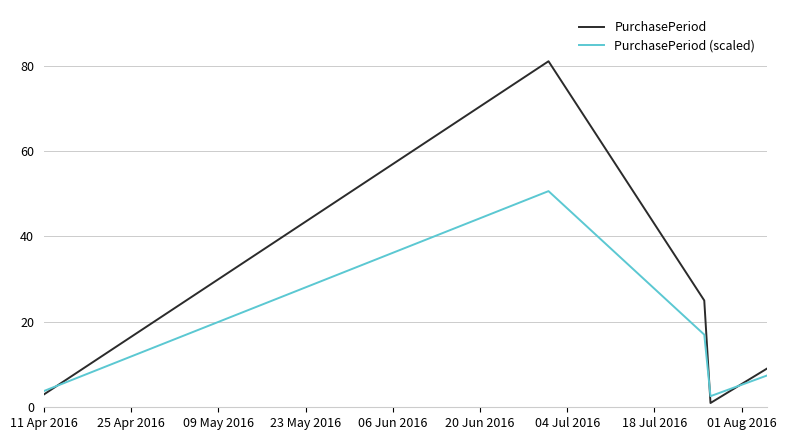

Reading left to right, extract all data points from this chart.

PurchasePeriod: 3.0	81.0	25.0	1.0	9.0
PurchasePeriod (scaled): 3.8	50.6	17.0	2.6	7.4